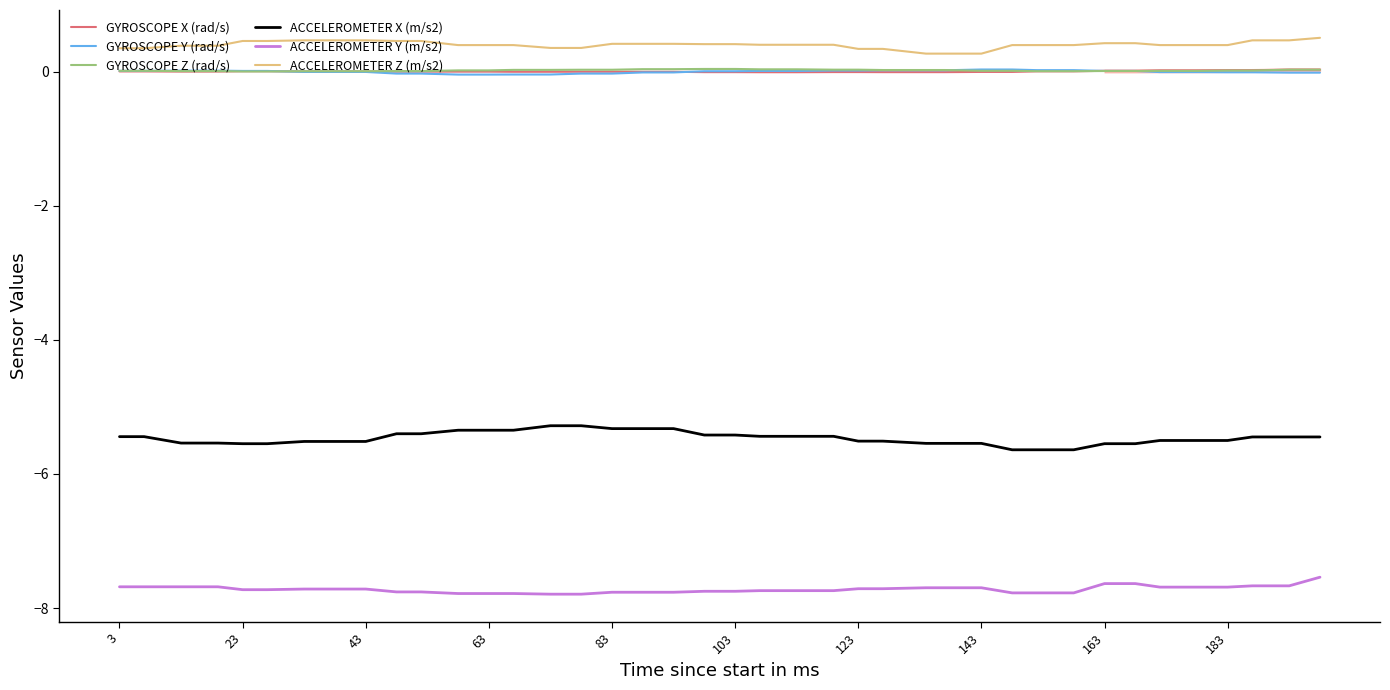

How many series are shown in this chart?

6